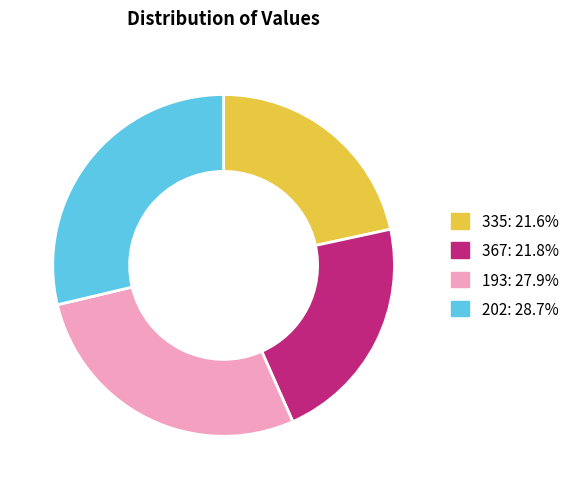

Does 335 account for over 50% of the chart?

No